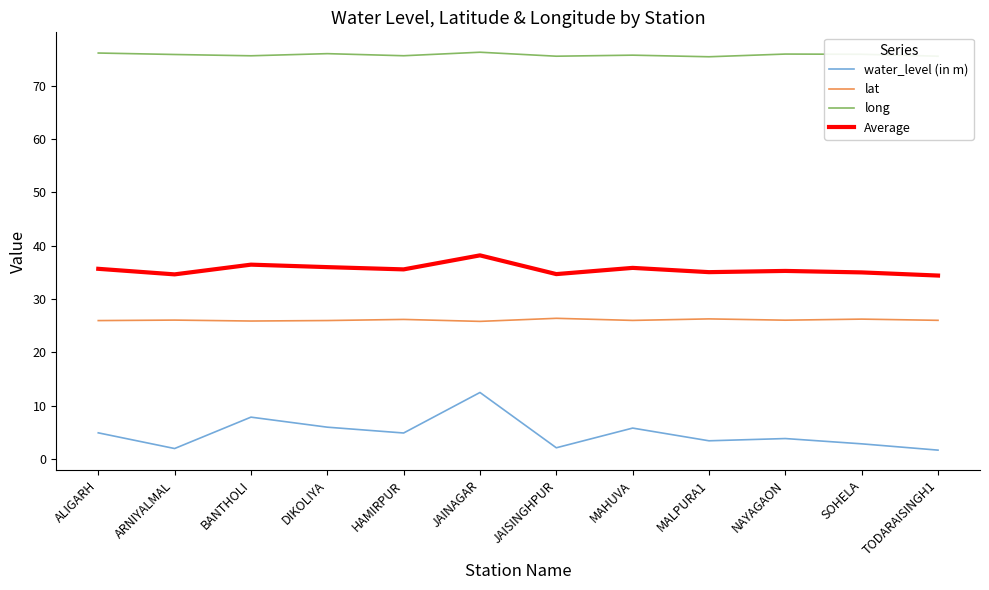

What is the maximum value shown in the chart?

76.2